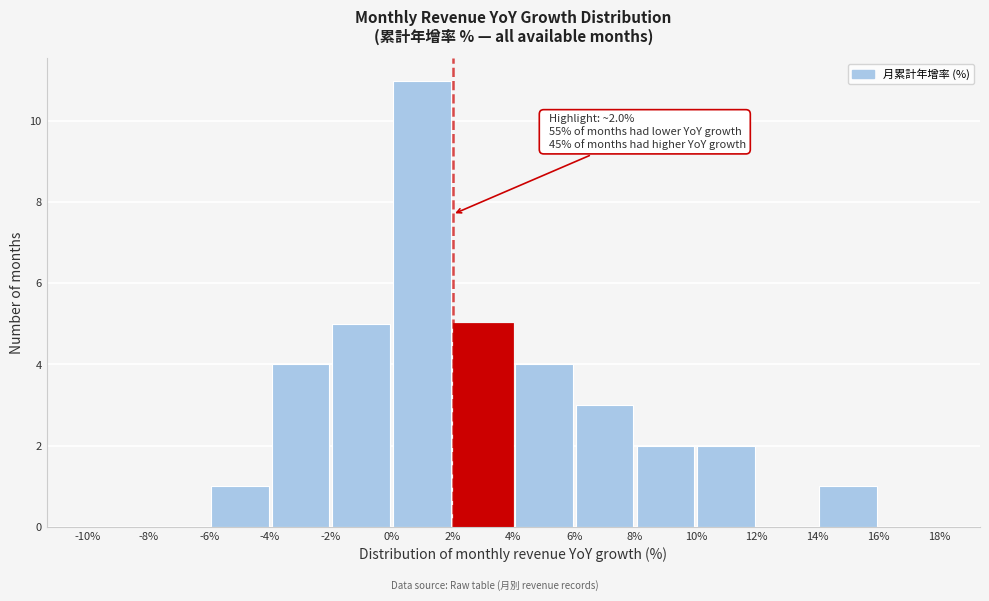

Which range on the x-axis has the tallest bar?

0% to 2%